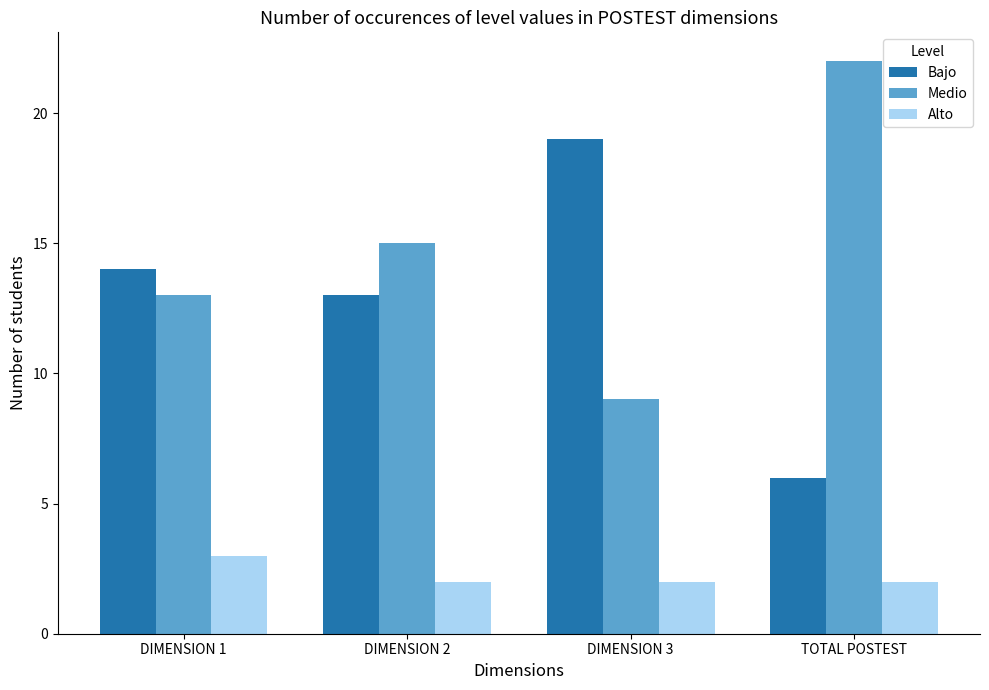

What is the total value across all series at DIMENSION 1?

30